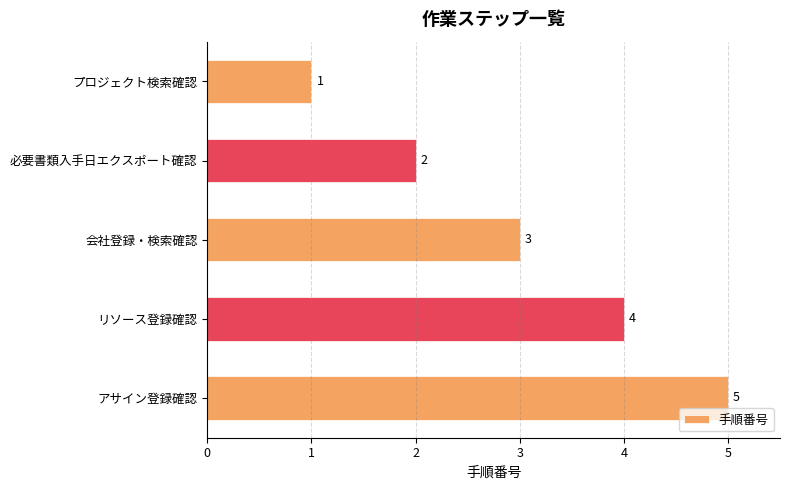

List the labels in order of value, smallest first.

プロジェクト検索確認, 必要書類入手日エクスポート確認, 会社登録・検索確認, リソース登録確認, アサイン登録確認